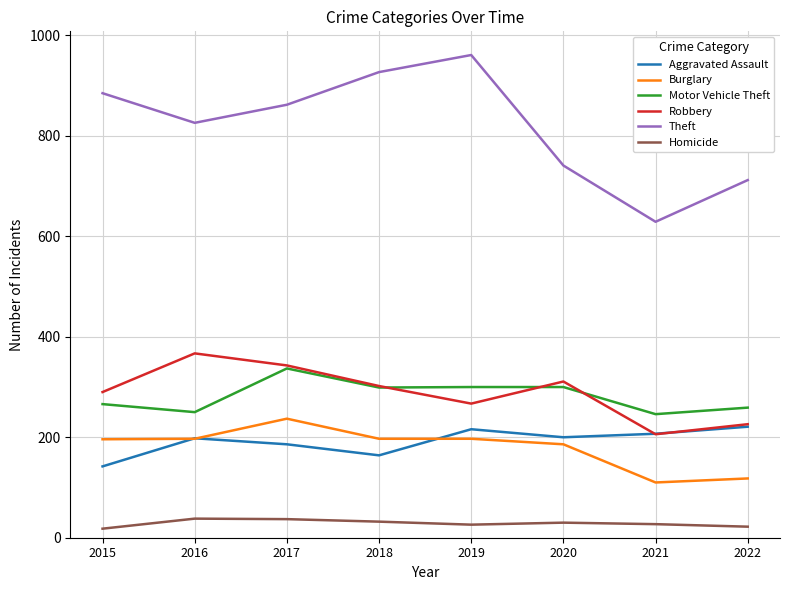

What is the minimum value for Robbery?

206